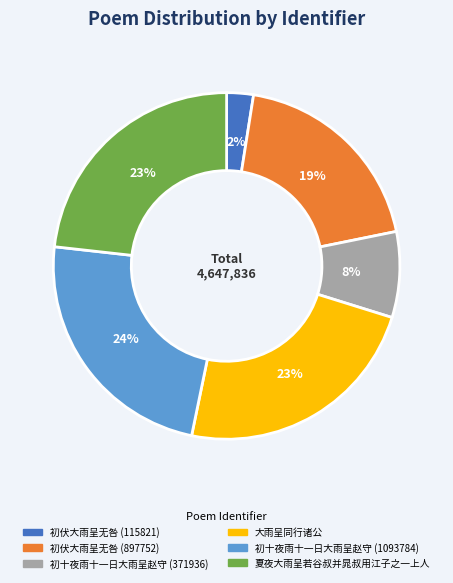

To the nearest percent, what is the difference between the 夏夜大雨呈若谷叔并晁叔用江子之一上人 and 初伏大雨呈无咎 (115821) slice percentages?

21%